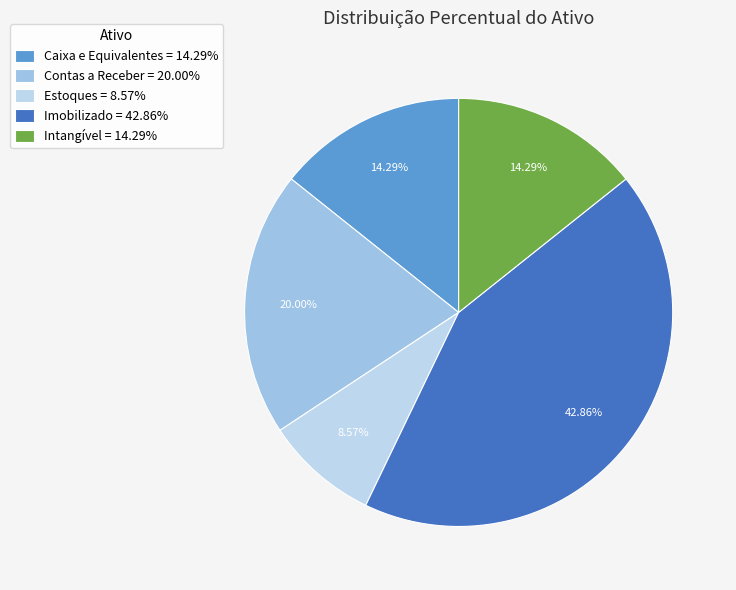

What is the total percentage of Intangível and Estoques?

22.9%